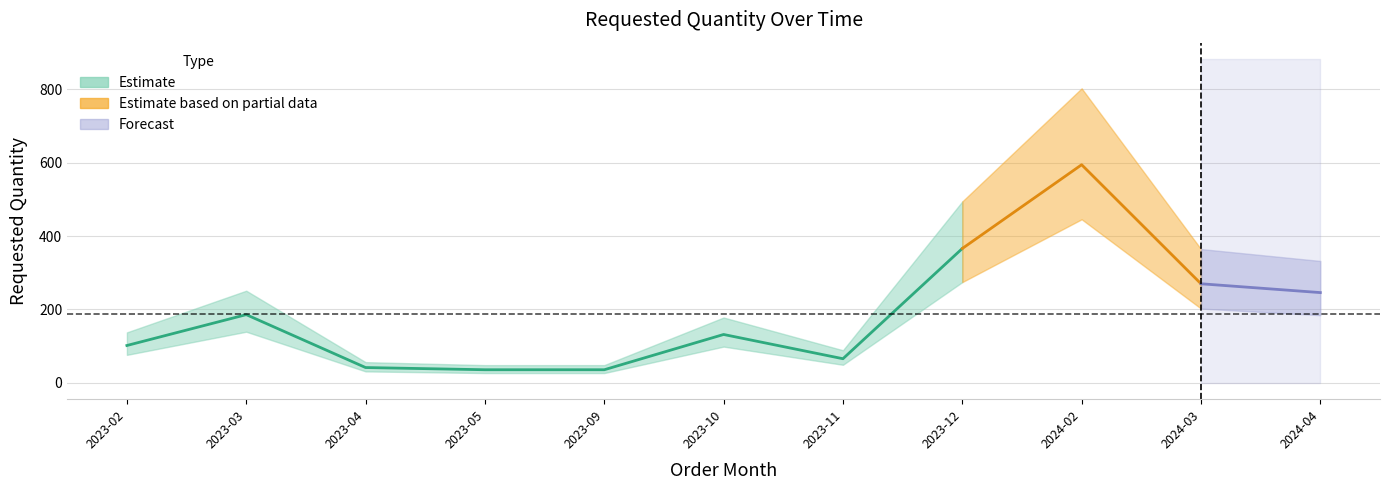

Rank the categories by value from highest to lowest.

2024-02, 2023-12, 2024-03, 2024-04, 2023-03, 2023-10, 2023-02, 2023-11, 2023-04, 2023-05, 2023-09